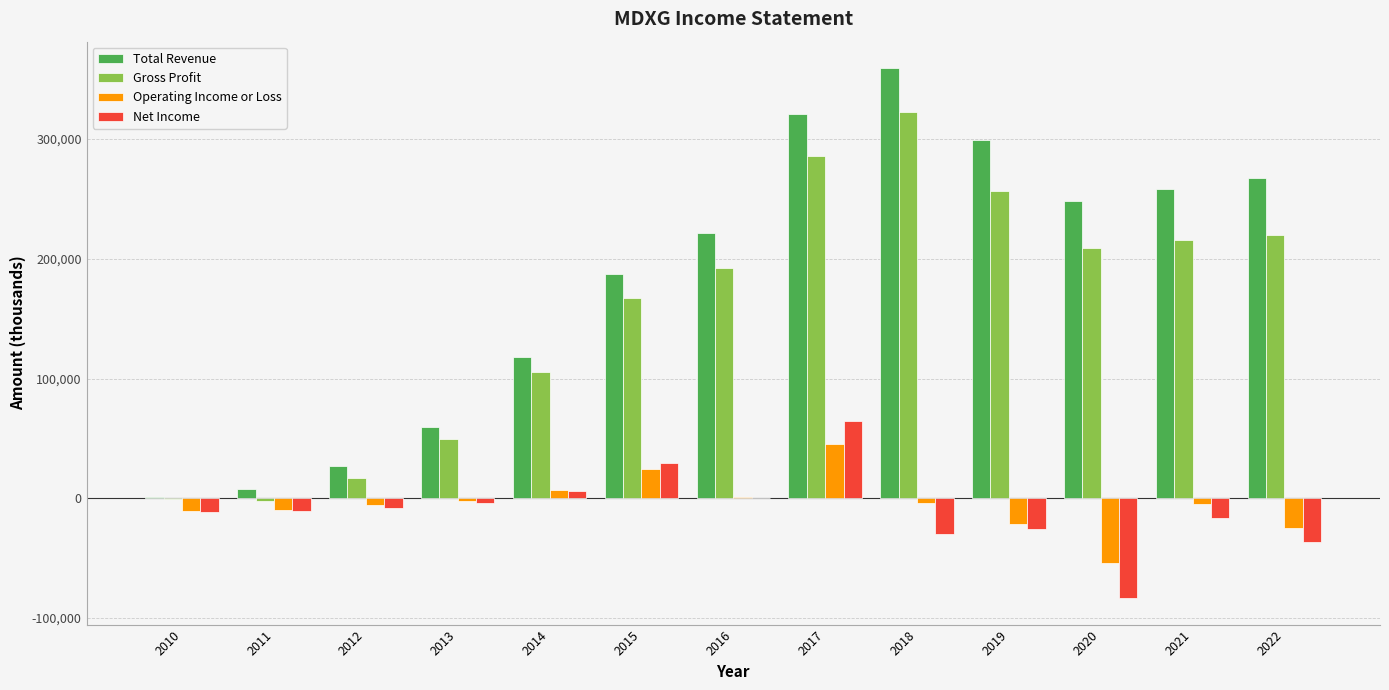

What is the highest value of the Net Income series?

64700